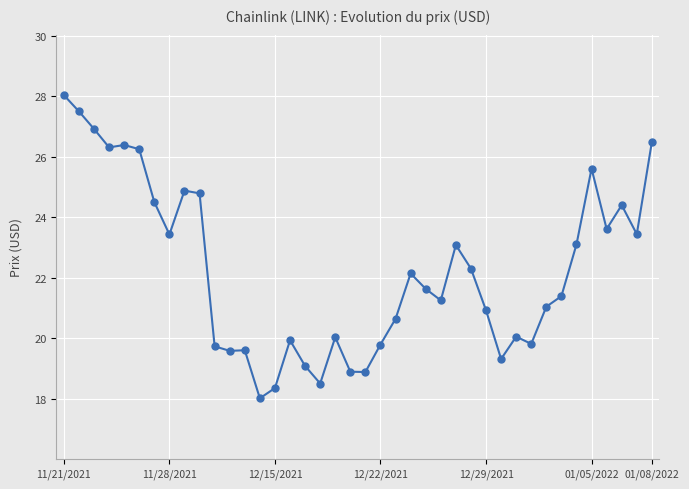

What is the value of the 39th point from the left?

23.4